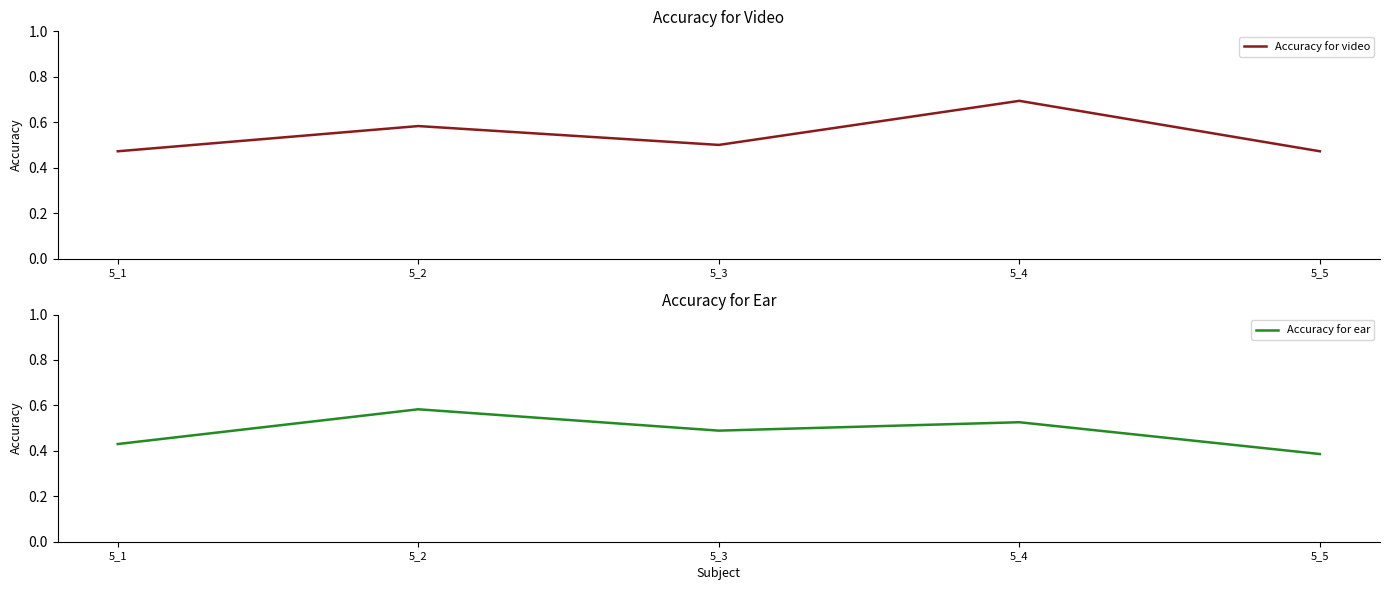

True or false: Accuracy for video has a value of 0.5 at 5_3.

True